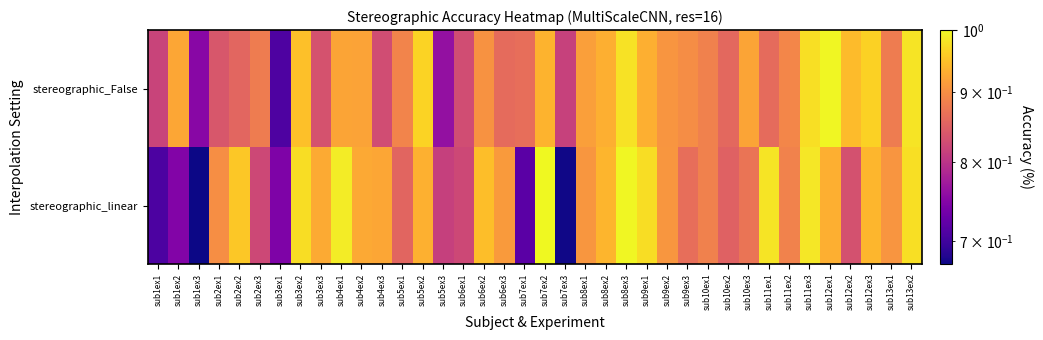

Reading left to right, what are all the values shown in this chart?

stereographic_False: sub1ex1=0.8	sub1ex2=0.9	sub1ex3=0.8	sub2ex1=0.8	sub2ex2=0.9	sub2ex3=0.9	sub3ex1=0.7	sub3ex2=0.9	sub3ex3=0.8	sub4ex1=0.9	sub4ex2=0.9	sub4ex3=0.8	sub5ex1=0.9	sub5ex2=1.0	sub5ex3=0.8	sub6ex1=0.8	sub6ex2=0.9	sub6ex3=0.9	sub7ex1=0.9	sub7ex2=0.9	sub7ex3=0.8	sub8ex1=0.9	sub8ex2=0.9	sub8ex3=1.0	sub9ex1=0.9	sub9ex2=0.9	sub9ex3=0.9	sub10ex1=0.9	sub10ex2=0.9	sub10ex3=0.9	sub11ex1=0.9	sub11ex2=0.9	sub11ex3=1.0	sub12ex1=1.0	sub12ex2=0.9	sub12ex3=1.0	sub13ex1=0.9	sub13ex2=1.0
stereographic_linear: sub1ex1=0.7	sub1ex2=0.7	sub1ex3=0.7	sub2ex1=0.9	sub2ex2=1.0	sub2ex3=0.8	sub3ex1=0.7	sub3ex2=1.0	sub3ex3=0.9	sub4ex1=1.0	sub4ex2=0.9	sub4ex3=0.9	sub5ex1=0.9	sub5ex2=0.9	sub5ex3=0.8	sub6ex1=0.8	sub6ex2=0.9	sub6ex3=0.9	sub7ex1=0.7	sub7ex2=1.0	sub7ex3=0.7	sub8ex1=0.9	sub8ex2=0.9	sub8ex3=1.0	sub9ex1=1.0	sub9ex2=0.9	sub9ex3=0.9	sub10ex1=0.9	sub10ex2=0.9	sub10ex3=0.9	sub11ex1=1.0	sub11ex2=0.9	sub11ex3=1.0	sub12ex1=0.9	sub12ex2=0.8	sub12ex3=0.9	sub13ex1=0.9	sub13ex2=1.0